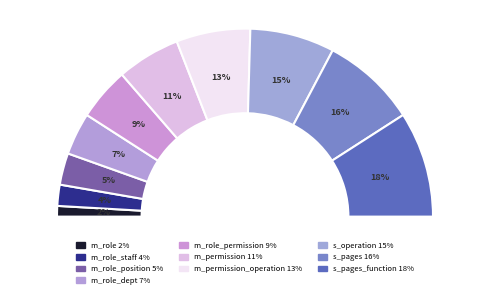

To the nearest percent, what is the difference between the s_pages and m_role_dept slice percentages?

9%